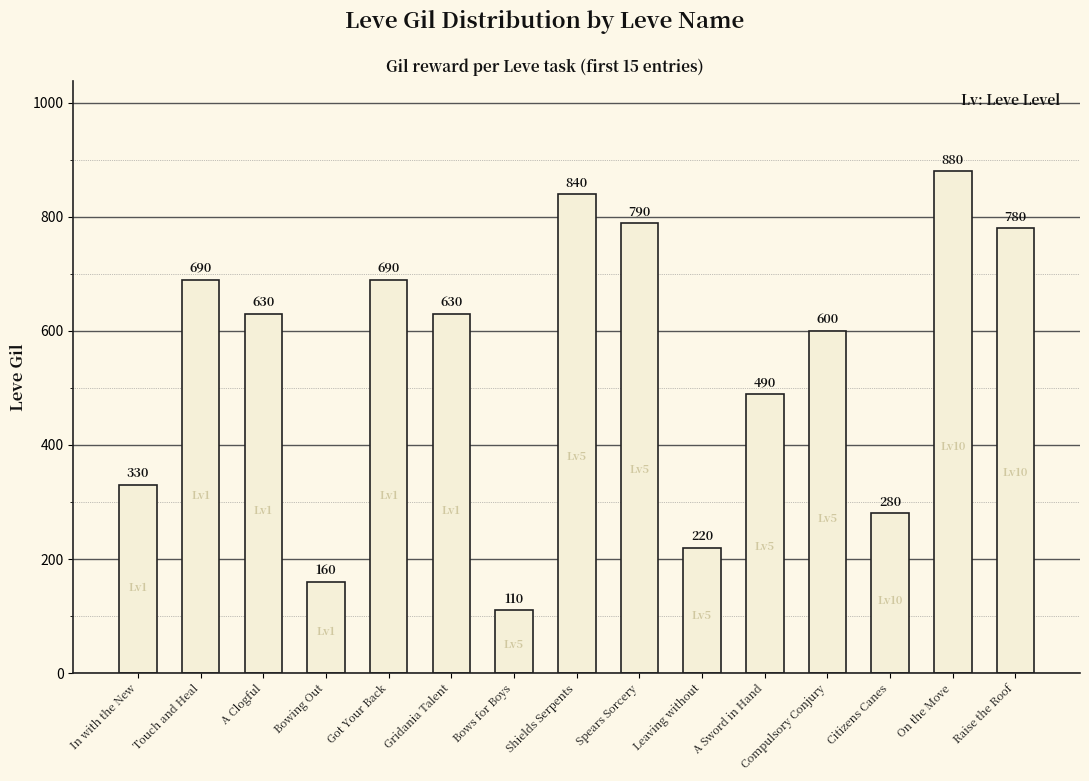

What is the sum of all values?

8120